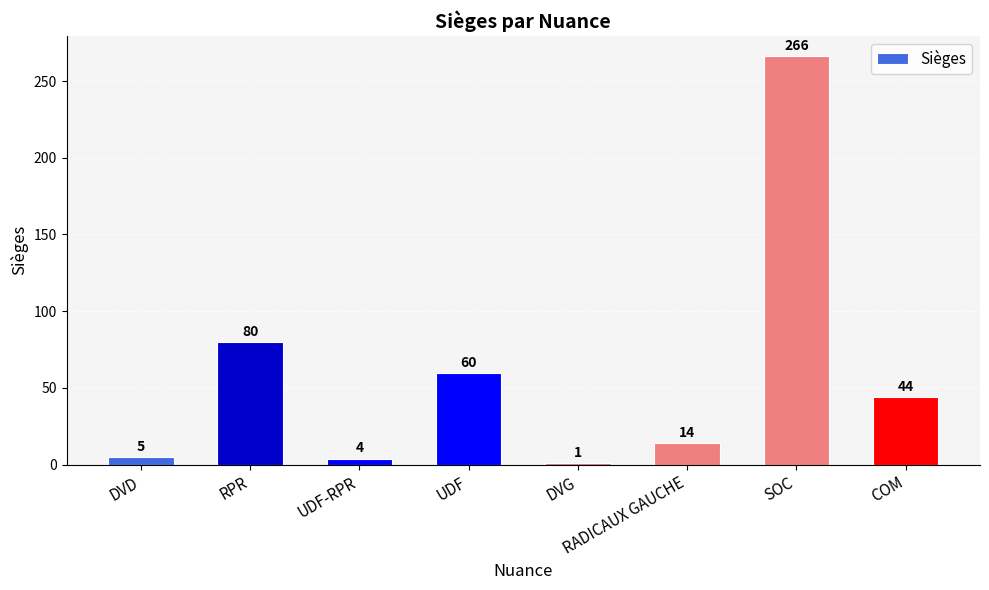

Approximately how many times larger is the value at SOC compared to RADICAUX GAUCHE?

19.0